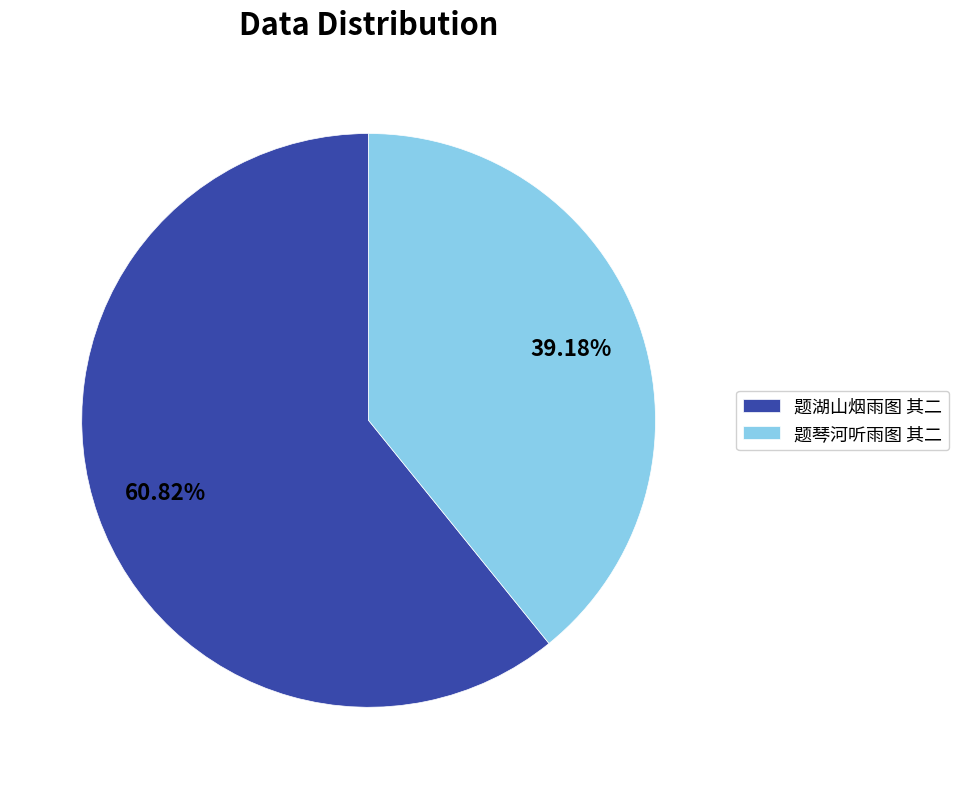

Is there any slice that represents more than half of the pie?

Yes